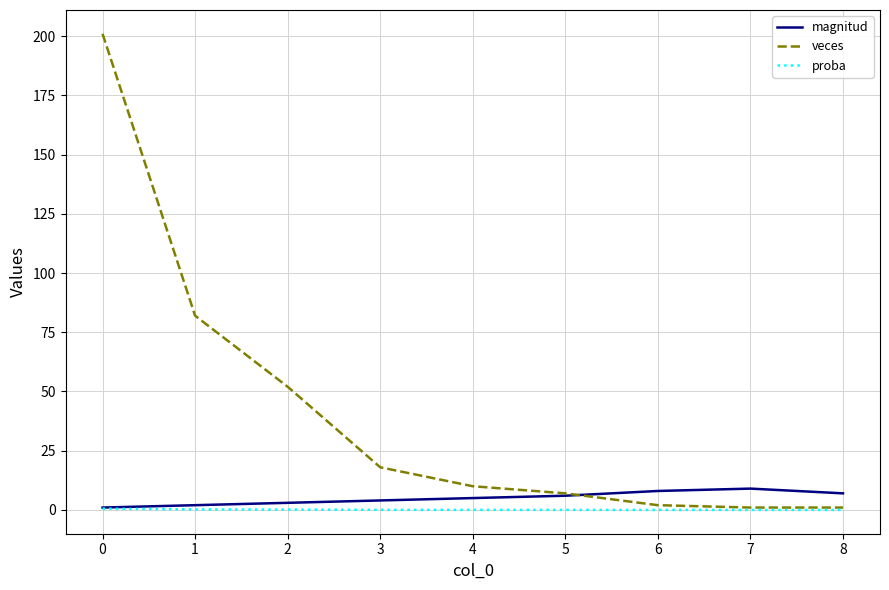

Is the value of proba at 0 greater than the value of veces at 0?

No